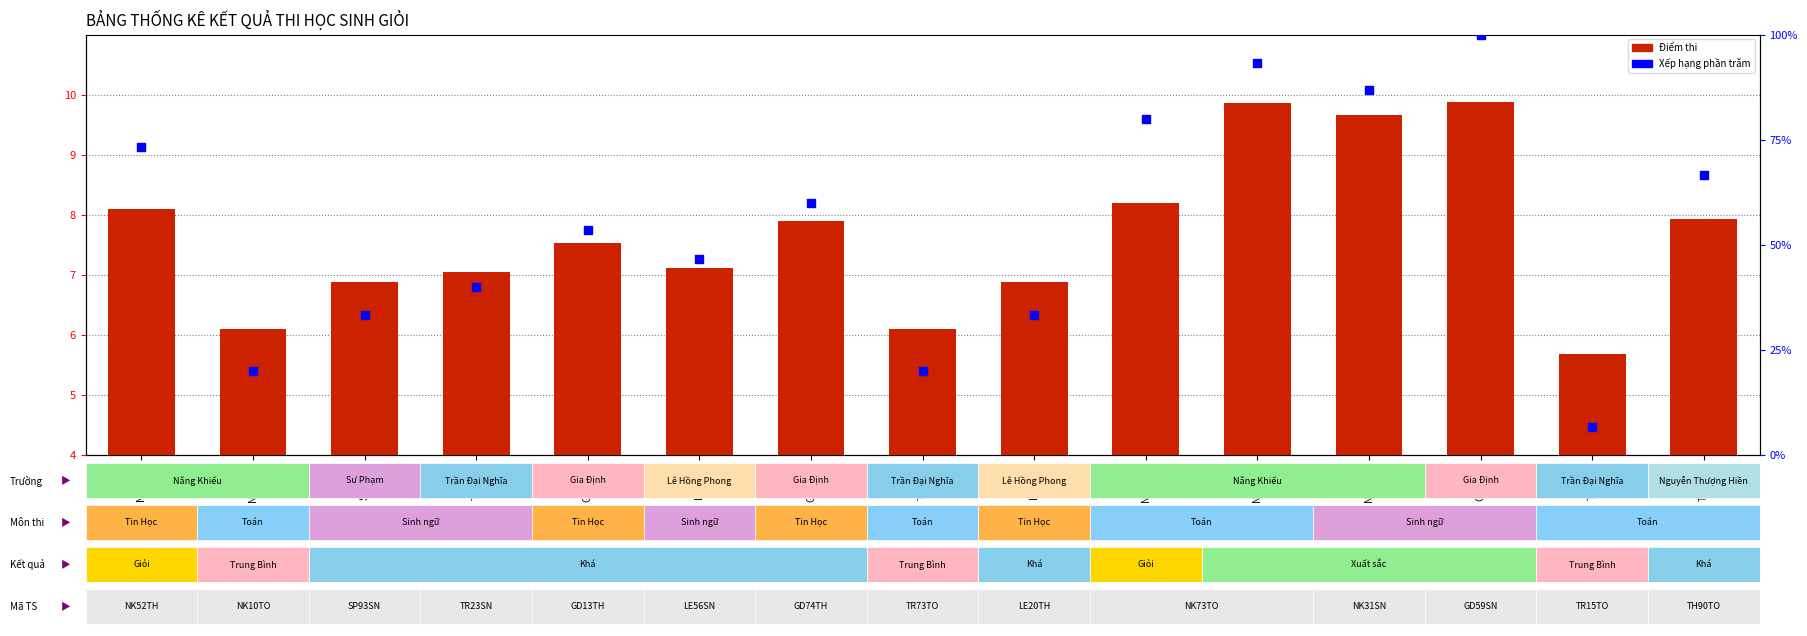

At which category is the sum across all series the highest?

GD59SN